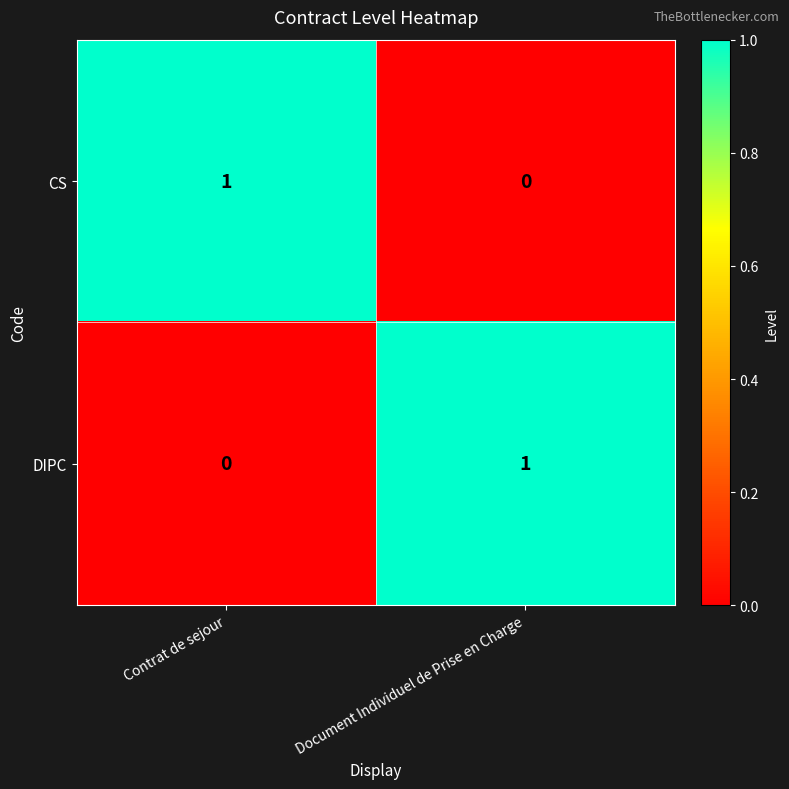

Is it true that DIPC equals 0 at Document Individuel de Prise en Charge?

False